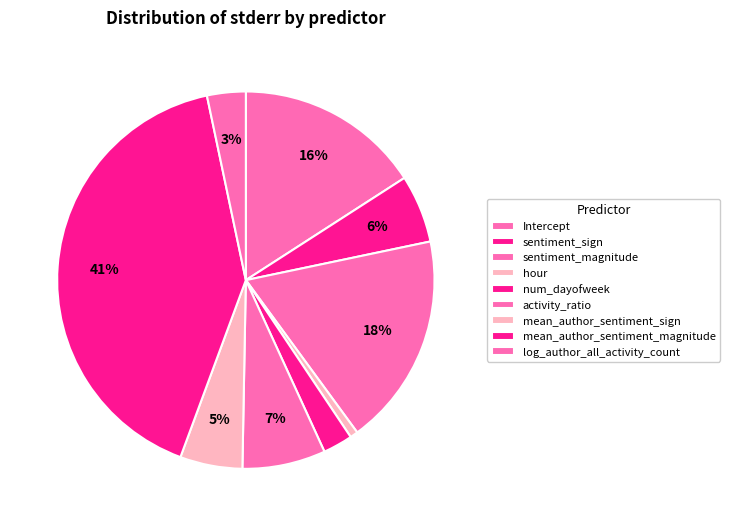

Combined, what portion of the pie is Intercept and mean_author_sentiment_magnitude?

56.9%